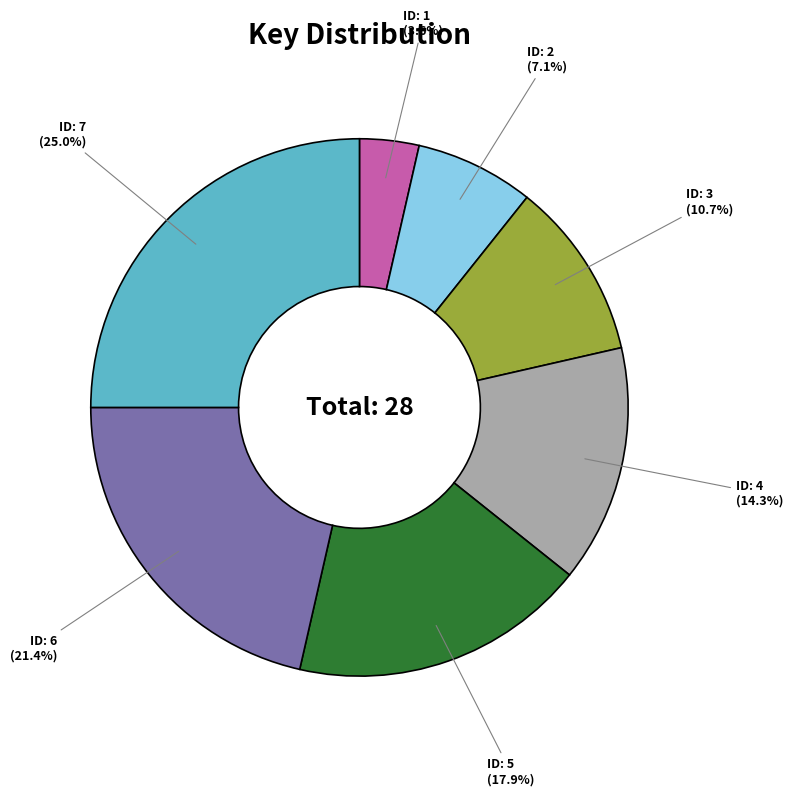

To the nearest percent, what is the average slice percentage?

14%